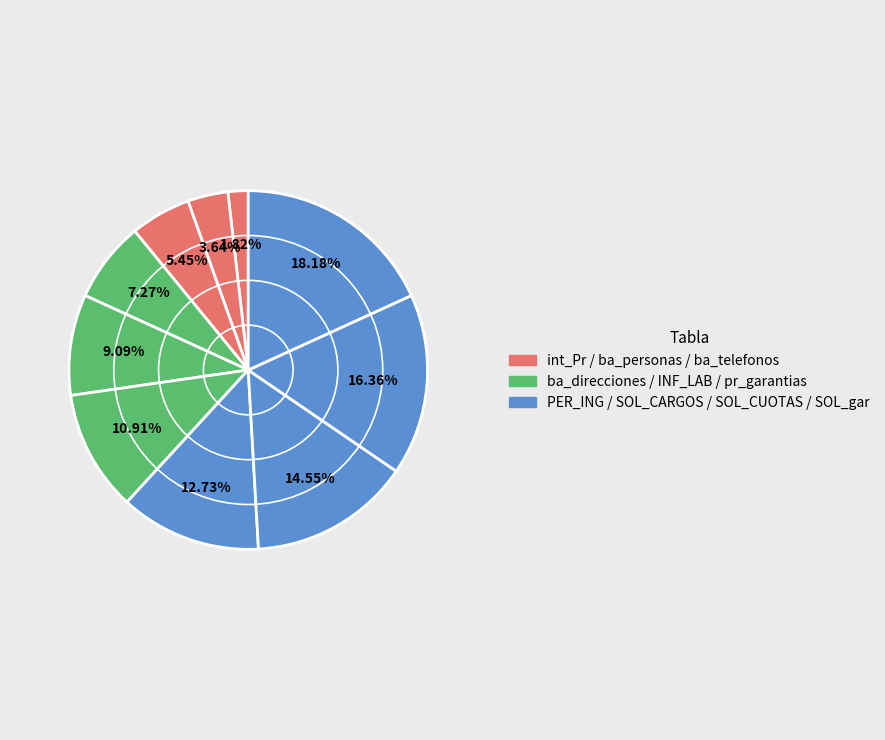

Count the number of slices in the pie.

10